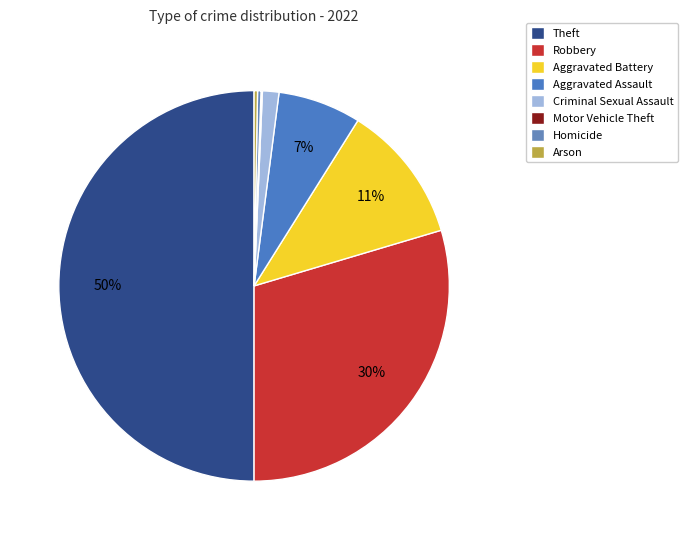

The Arson slice represents 7% of the pie. True or false?

False